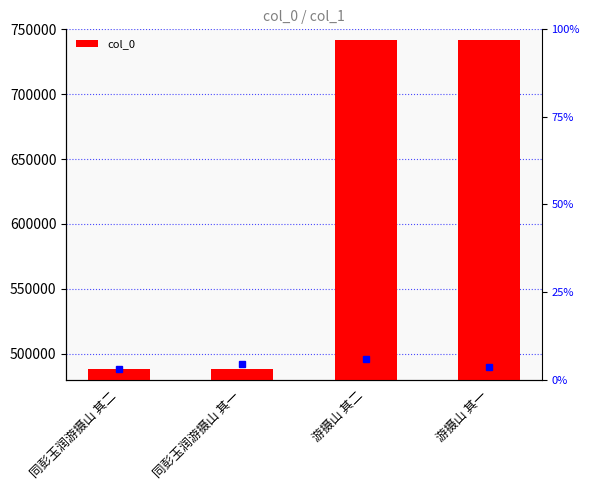

Reading right to left, what are all the values shown in this chart?

游摄山 其一=741598	游摄山 其二=741599	同彭玉润游摄山 其一=487820	同彭玉润游摄山 其二=487821